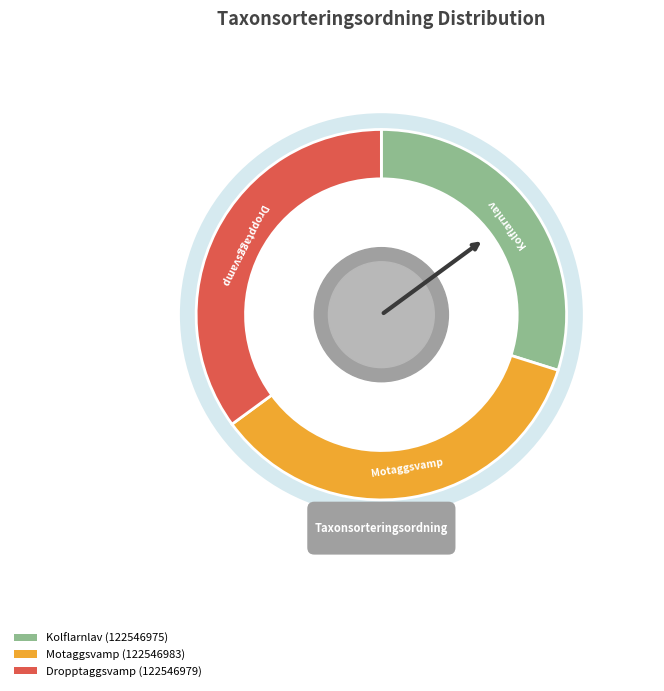

The Motaggsvamp (122546983) slice represents 35% of the pie. True or false?

True